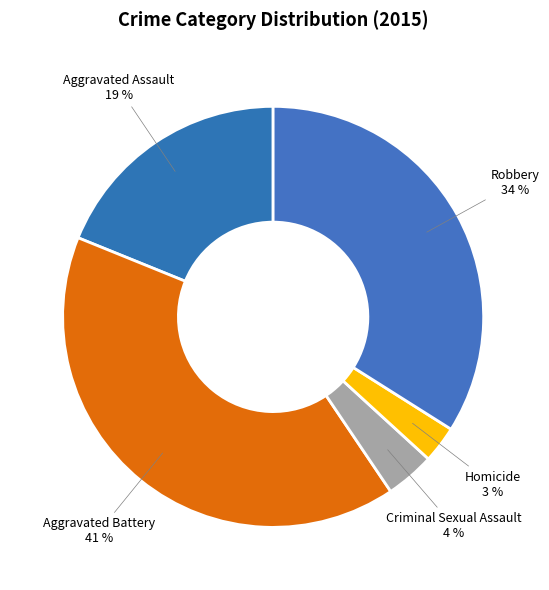

Does Aggravated Assault represent more than half of the total?

No